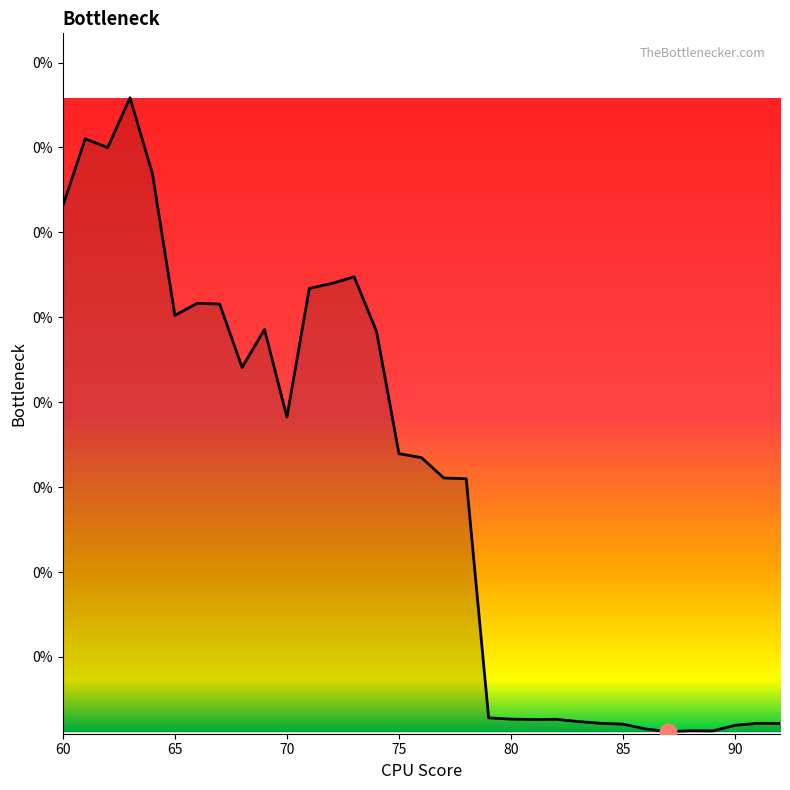

How many points are lower than both their immediate neighbors (excluding endpoints)?

7